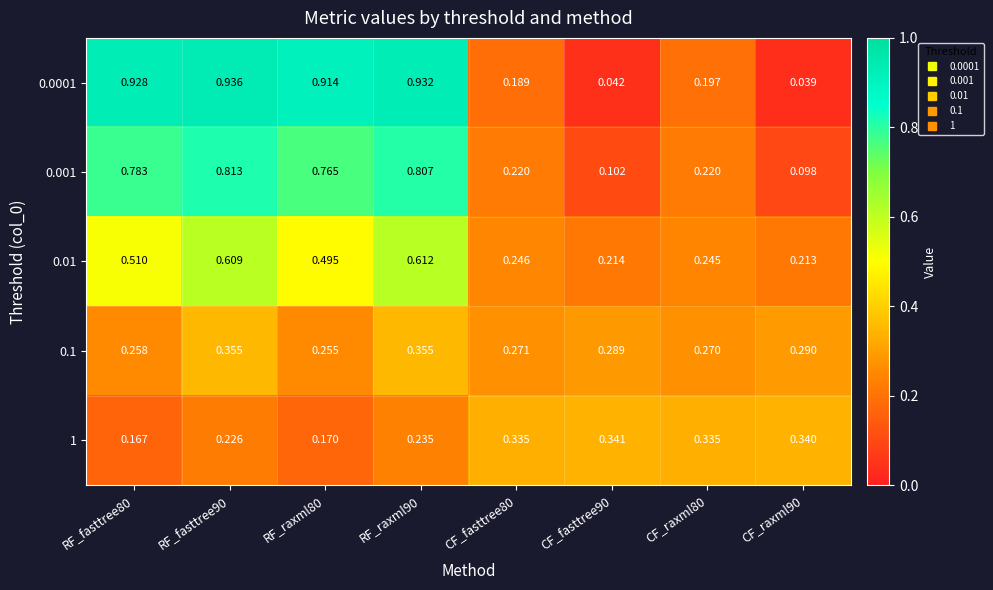

Is the value of 0.001 at RF_raxml80 greater than the value of 0.1 at CF_raxml80?

Yes